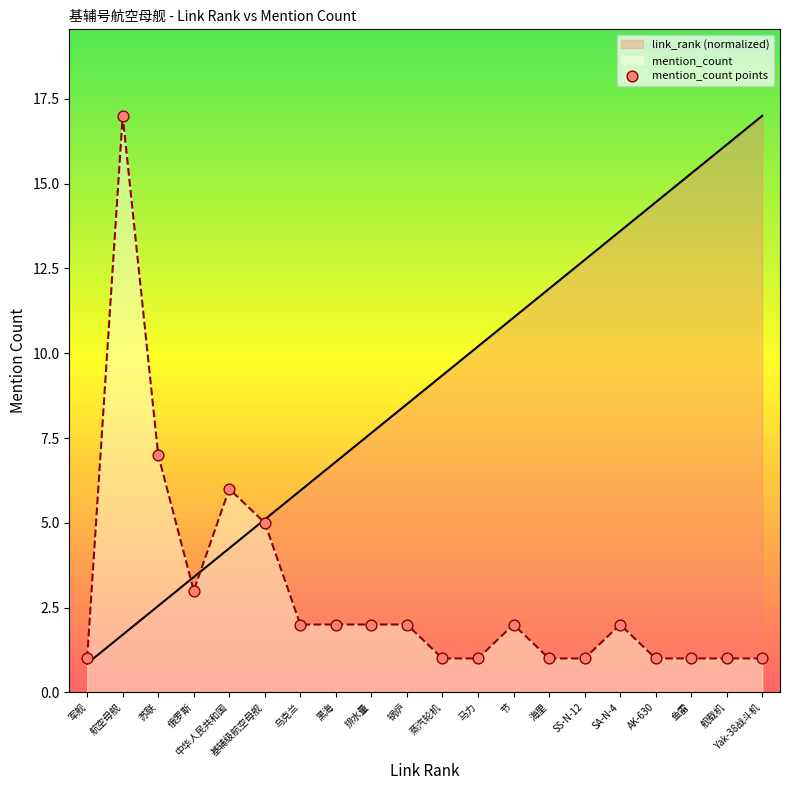

Rank the series at 海里 from lowest to highest value.

mention_count, link_rank (normalized)